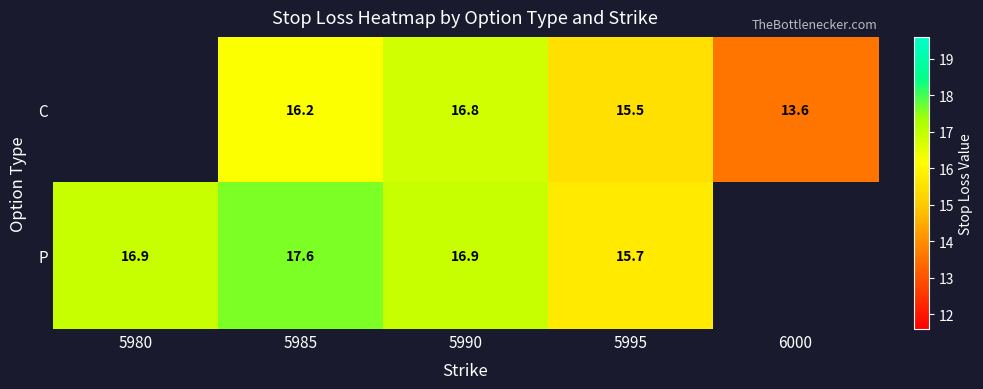

Rank the series at 5995 from highest to lowest value.

P, C